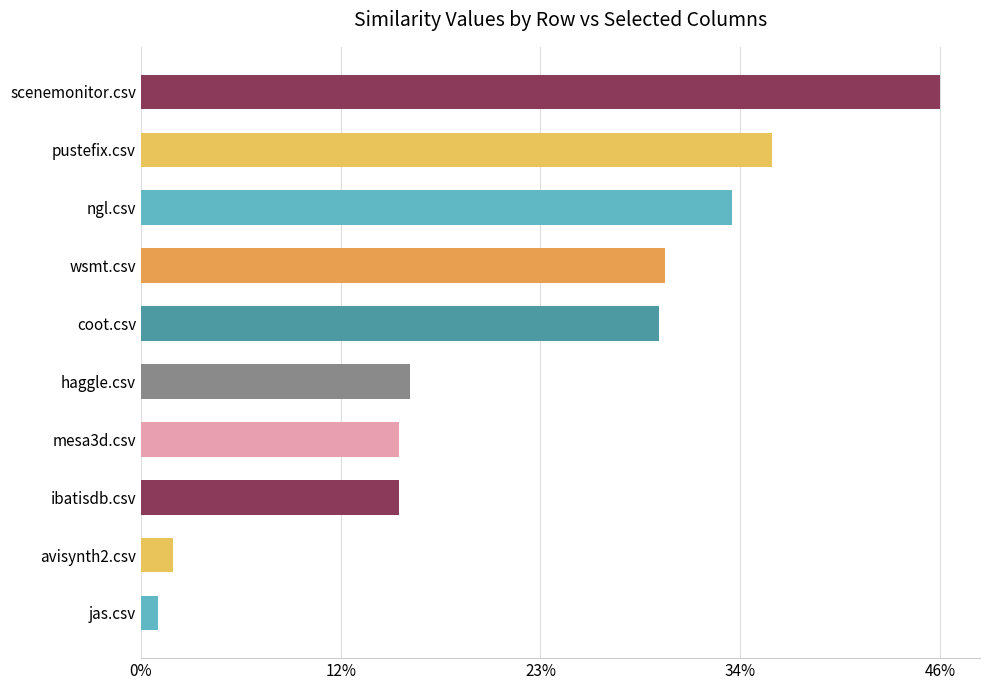

Does the chart contain any negative values?

No